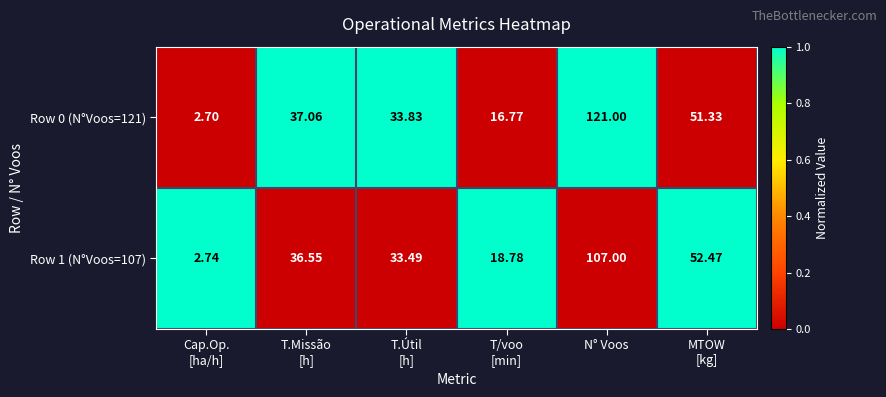

At which category is the sum across all series the highest?

N° Voos